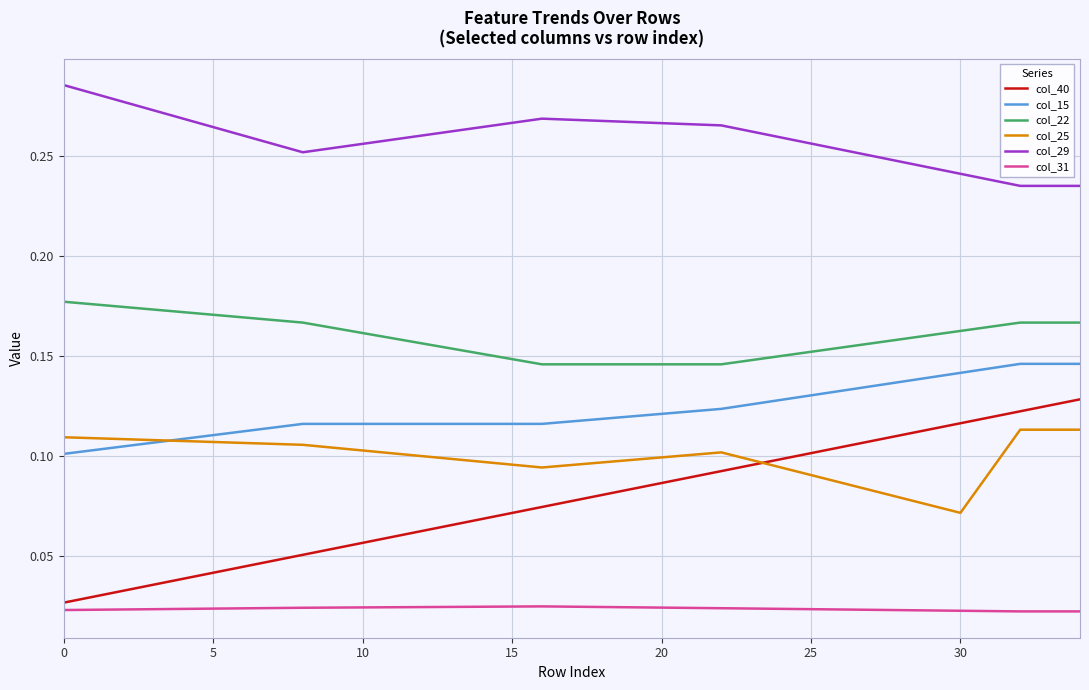

Rank the series by their maximum value, from lowest to highest.

col_31, col_25, col_40, col_15, col_22, col_29